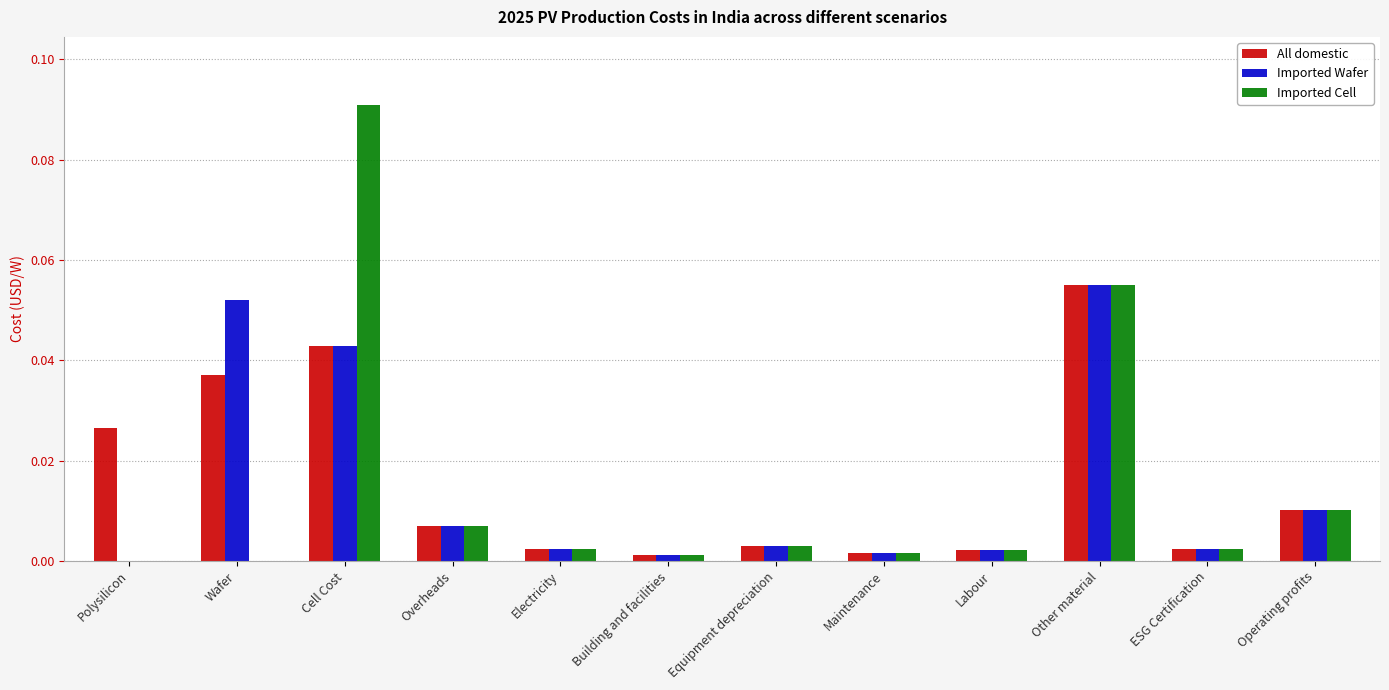

At which category is the sum across all series the highest?

Cell Cost